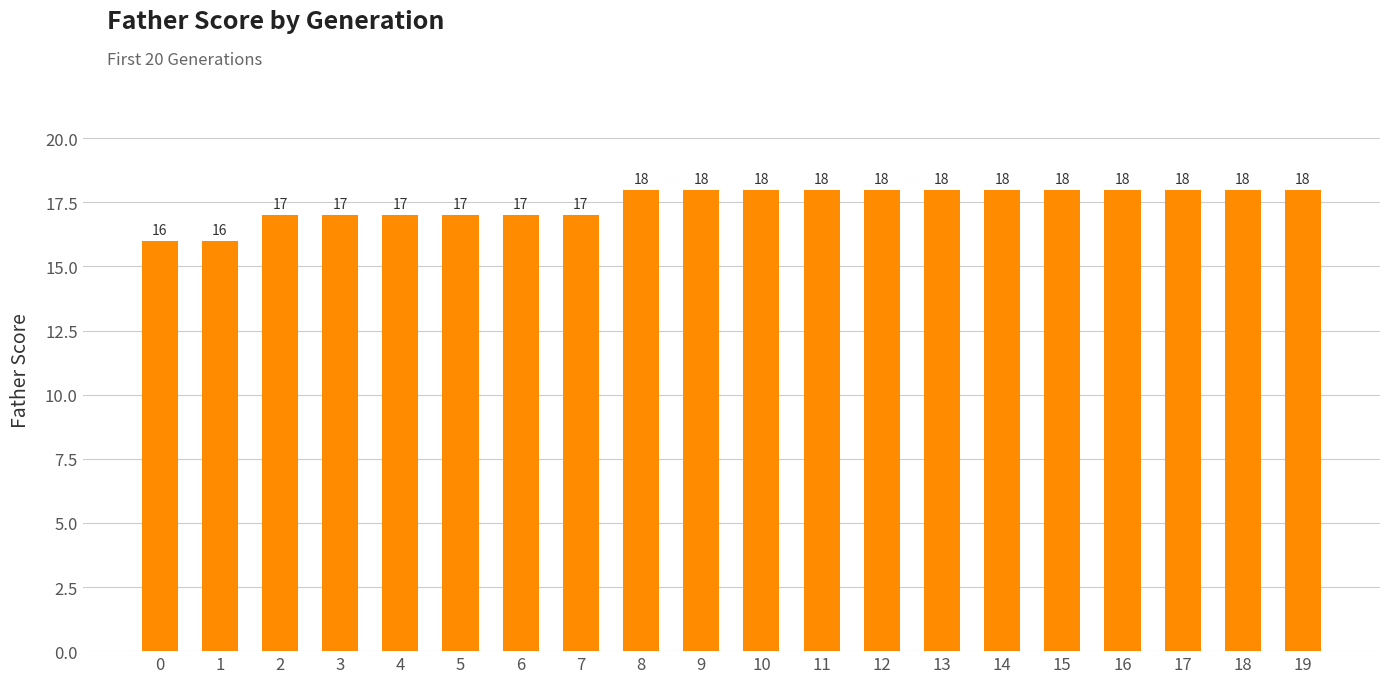

Count the values in the range 17 to 18.

18